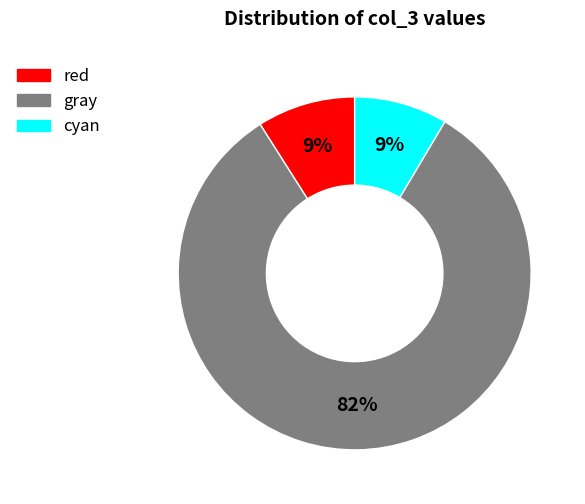

Is there a majority slice in this chart?

Yes